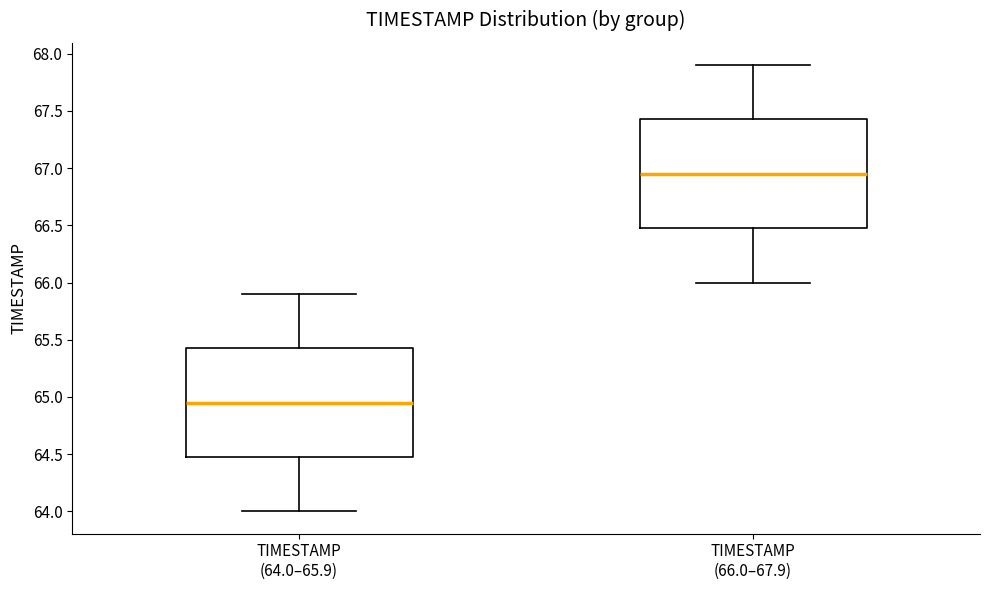

Reading left to right, transcribe this box plot: for each box, give where its median line is, the range the box spans, and where its two whiskers end, as read against the y-axis. The values are not printed on the chart, so give them approximately, as read against the axis.

TIMESTAMP (64.0–65.9): median 64.95, box 64.50 to 65.45, whiskers 64.00 to 65.90
TIMESTAMP (66.0–67.9): median 66.95, box 66.50 to 67.45, whiskers 66.00 to 67.90